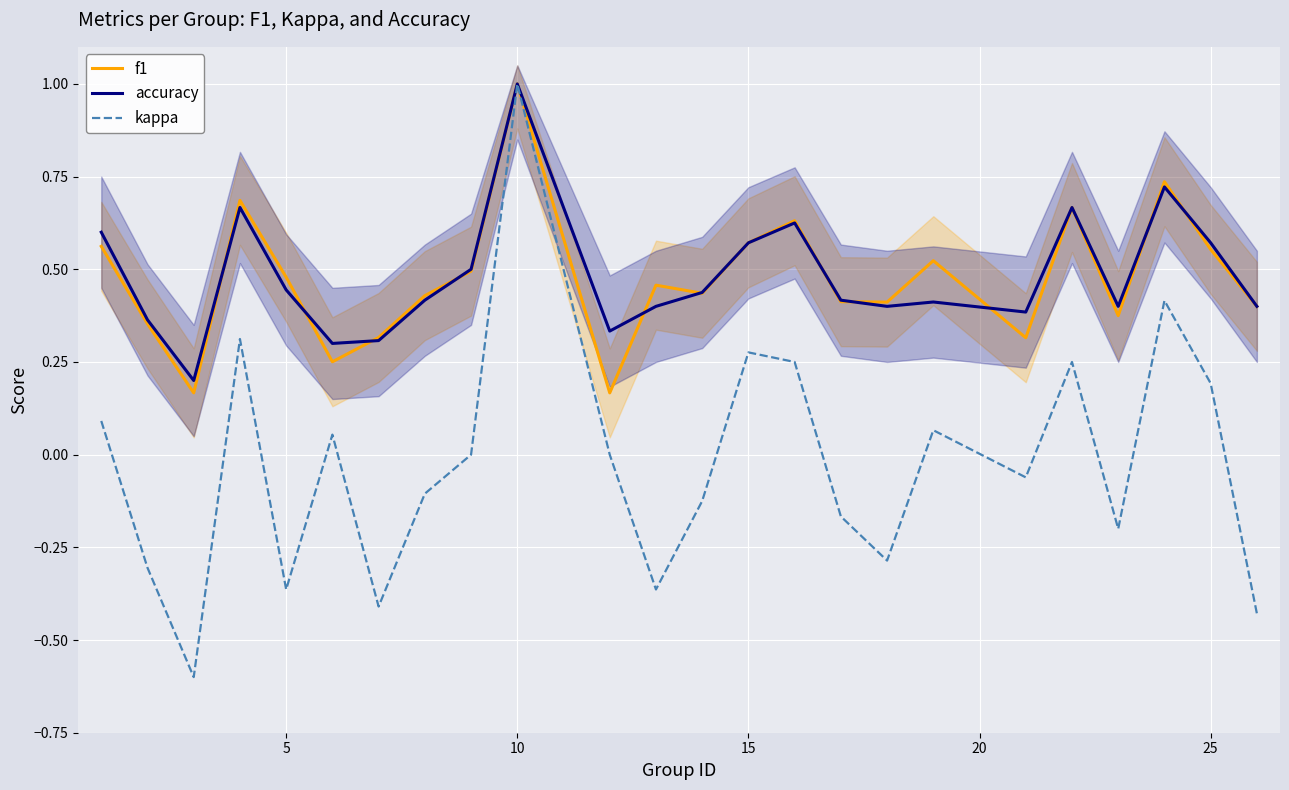

What is the minimum value for kappa?

-0.6